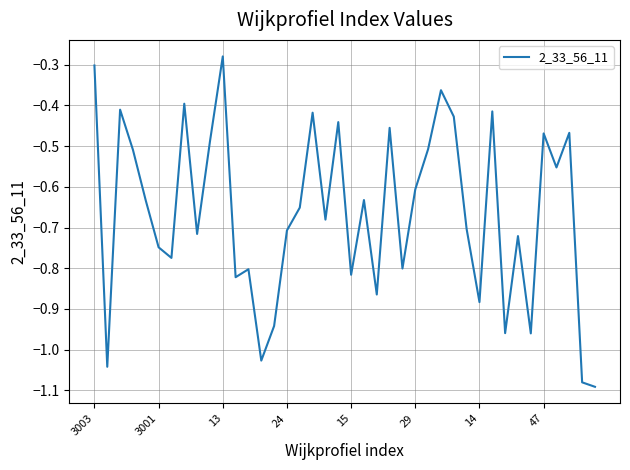

Which category has the highest value across all series?

13